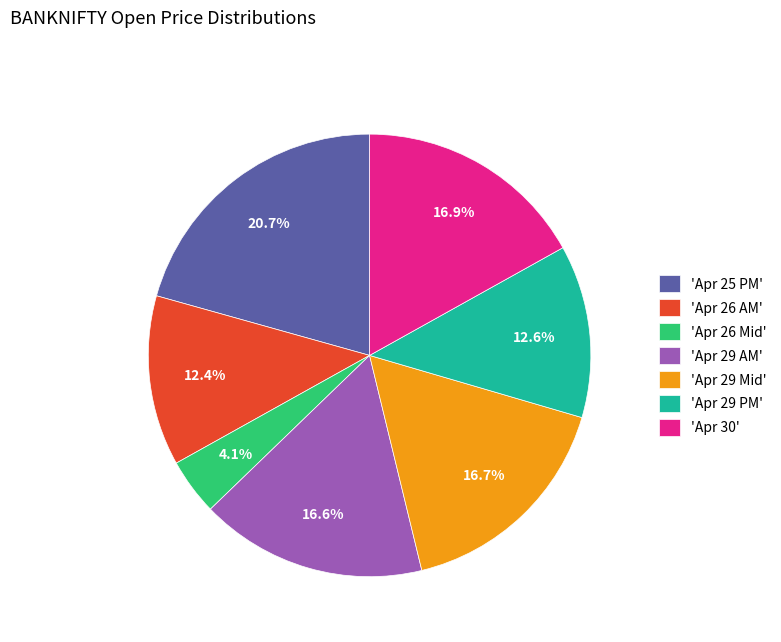

How many slices are in this pie chart?

7